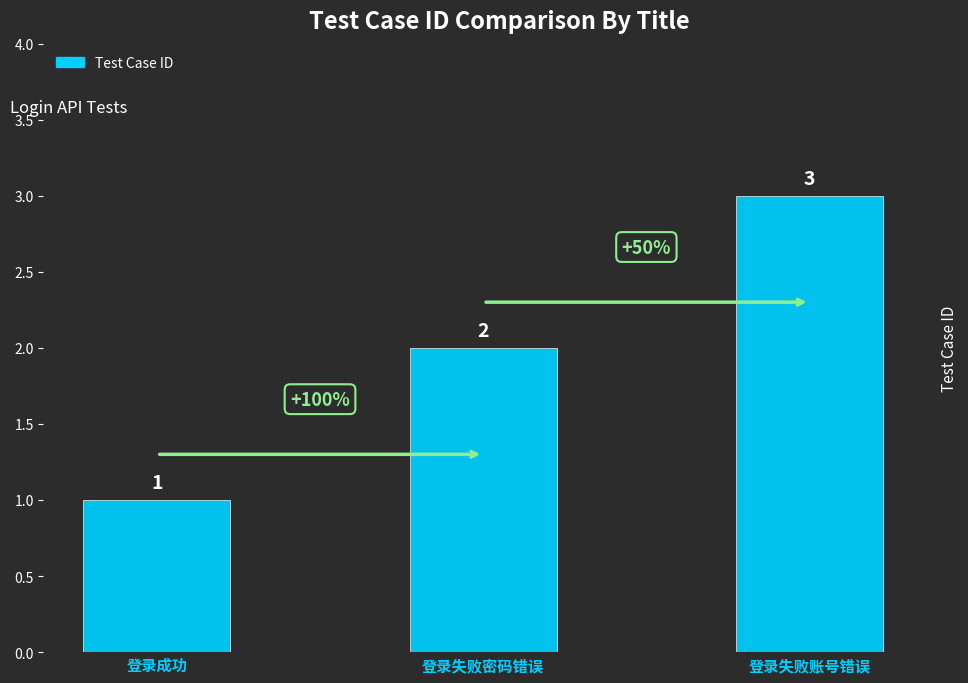

What is the value of the 3rd bar from the left?

3